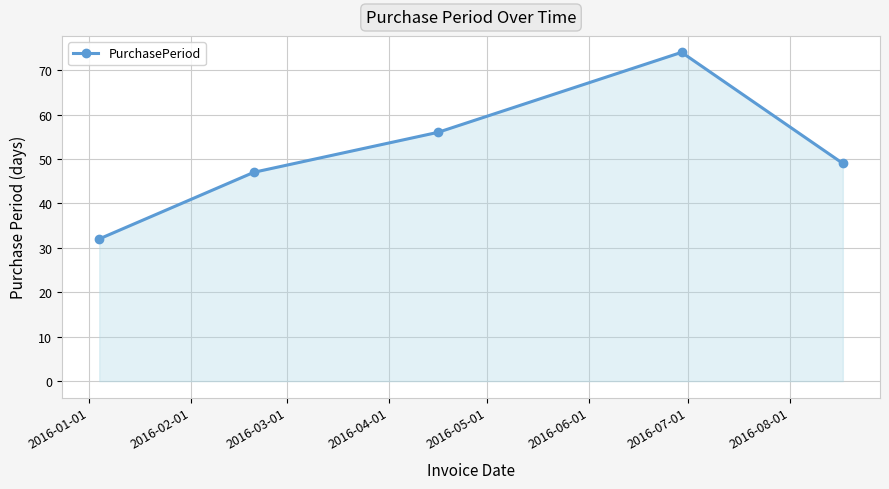

What is the value of the 4th point from the left?

74